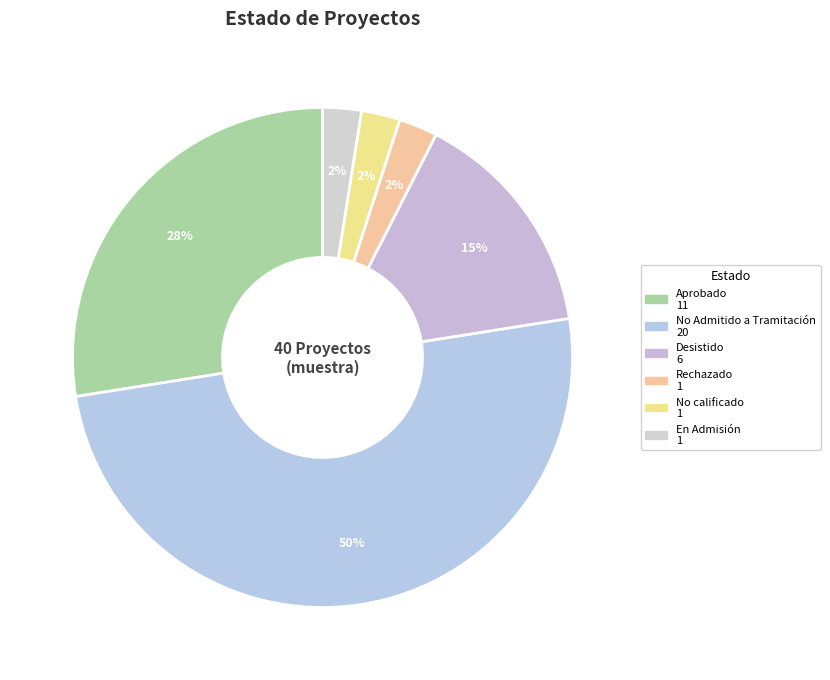

To the nearest percent, what is the average slice percentage?

17%